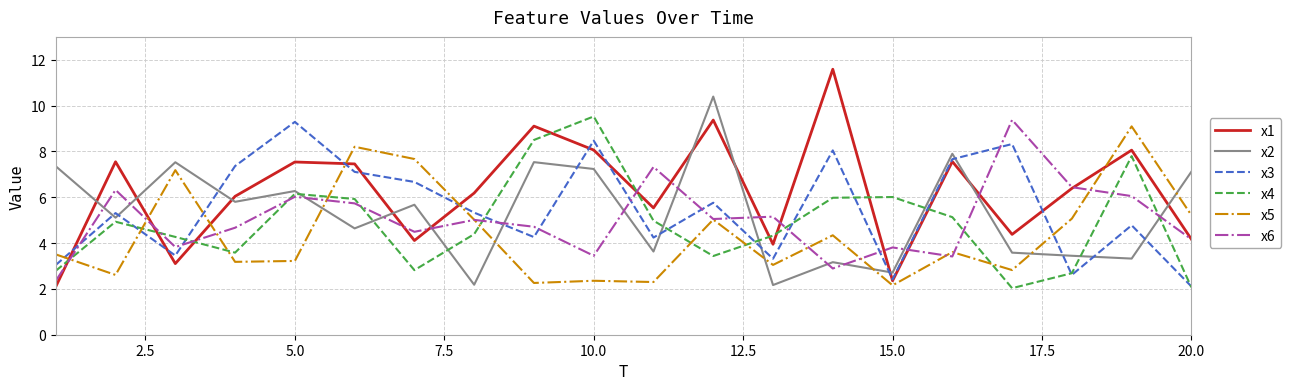

Which series has the widest spread of values?

x1